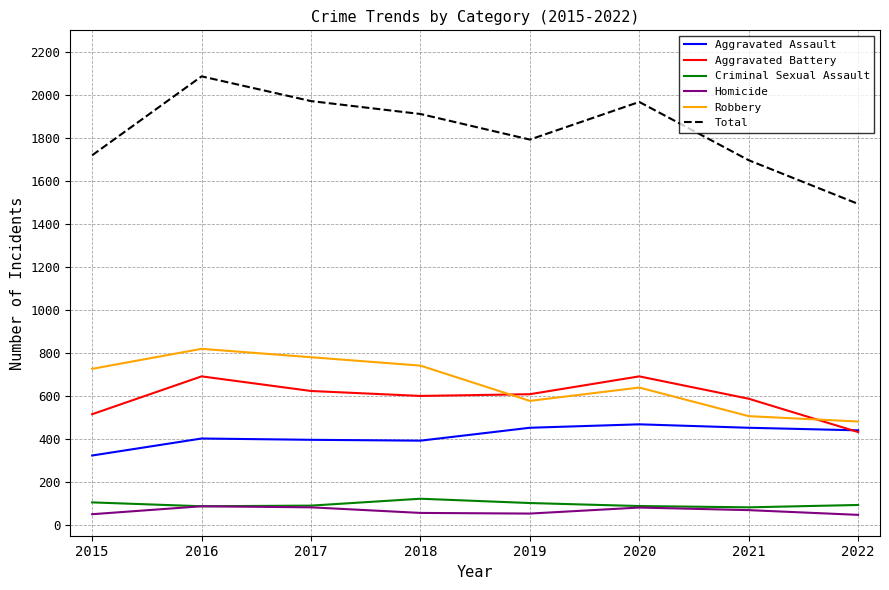

What is the difference between the Criminal Sexual Assault values at 2016 and 2015?

18